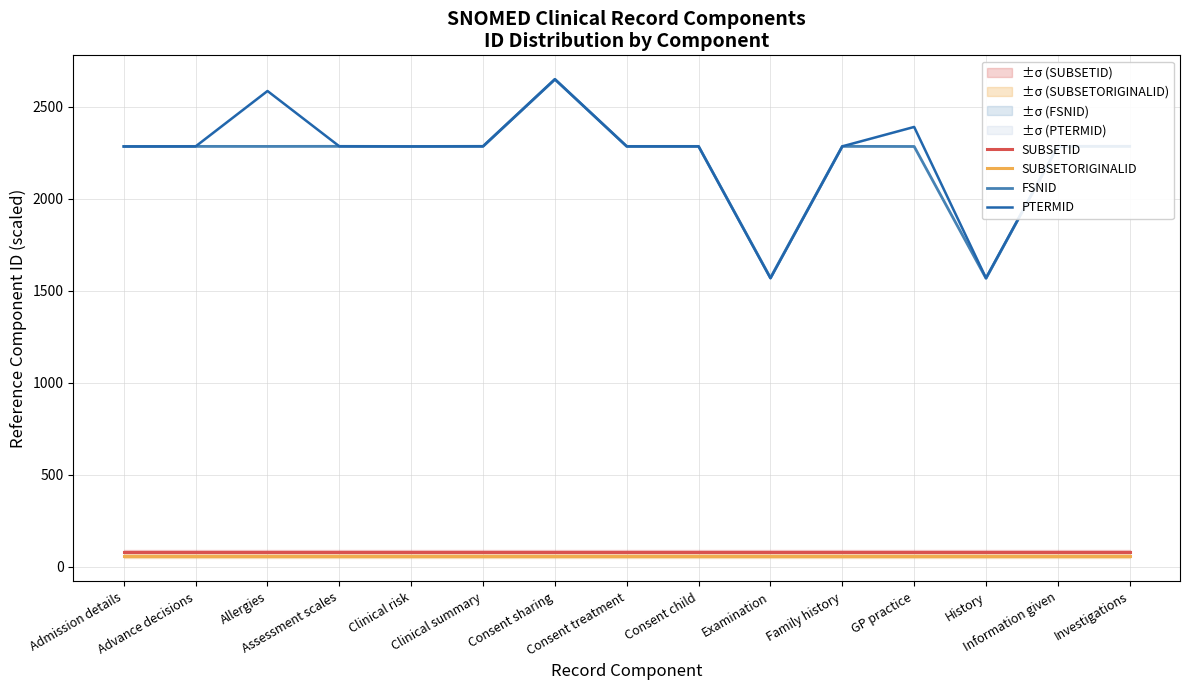

True or false: SUBSETID and PTERMID cross at least once.

False